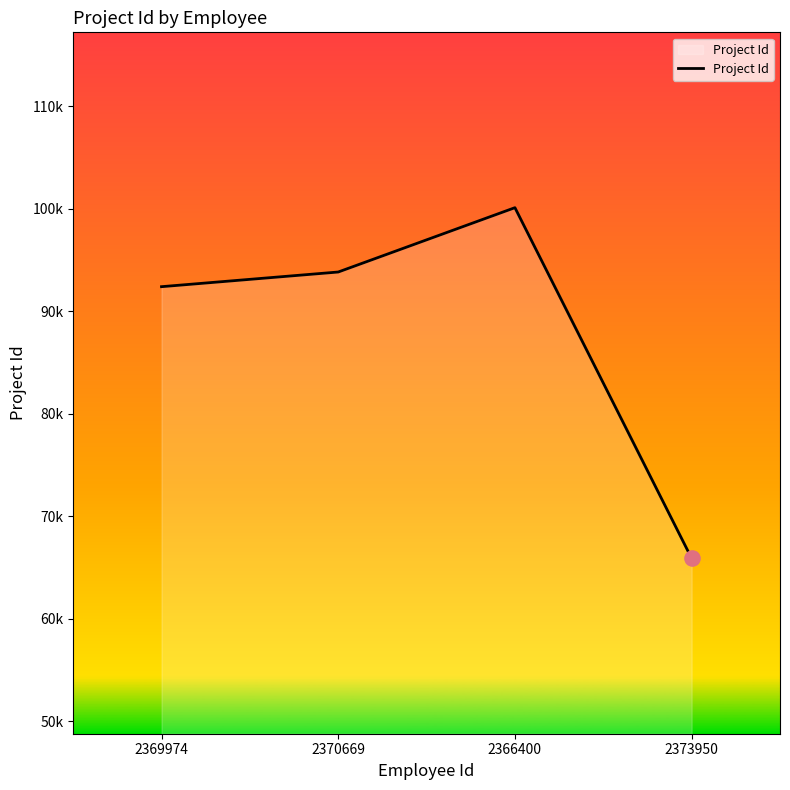

What is the change in value from 2370669 to 2373950?

-27940